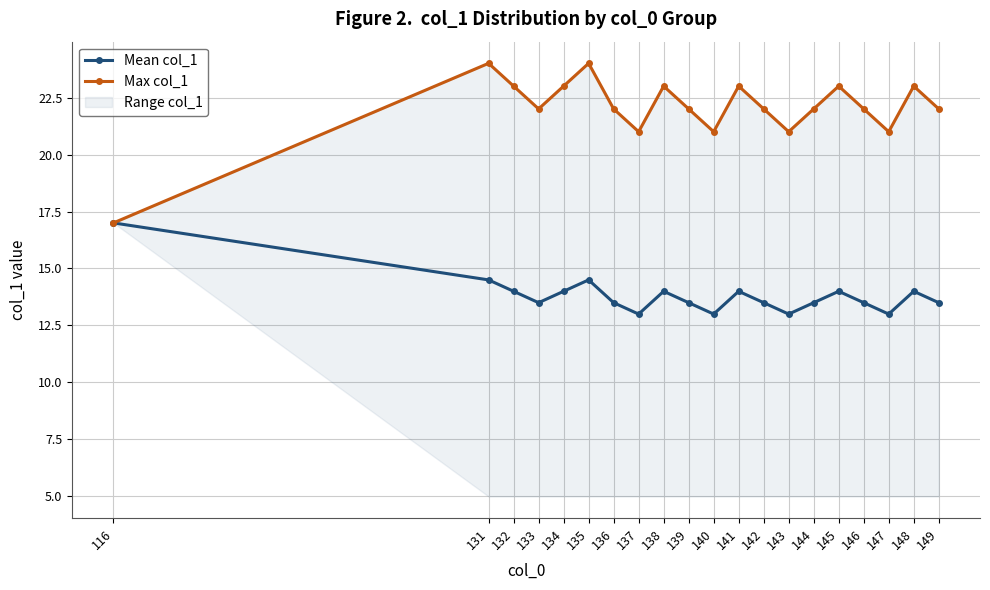

At which category does the chart reach its peak across all series?

131